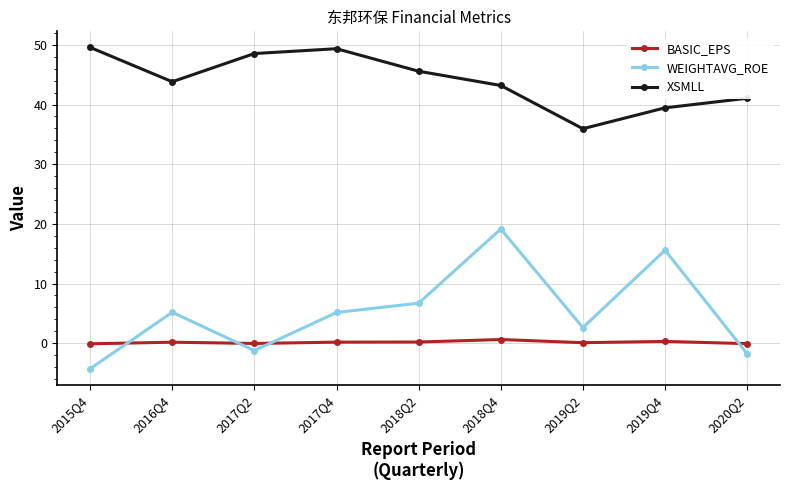

What is the difference between the BASIC_EPS values at 2019Q2 and 2015Q4?

0.2